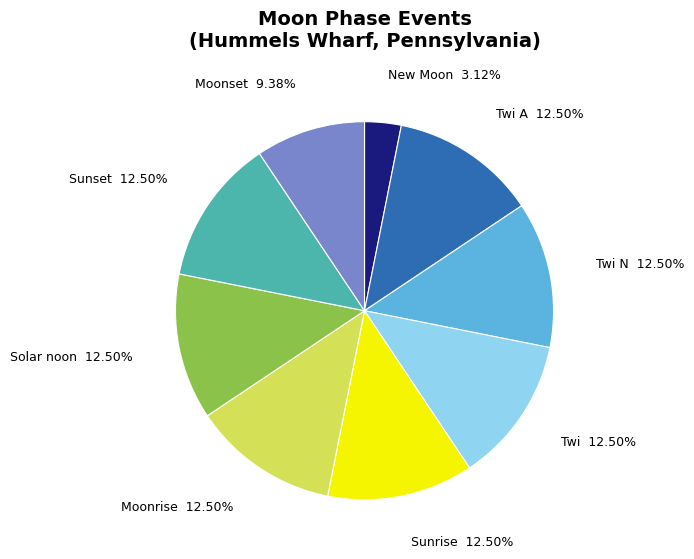

Does New Moon represent more than half of the total?

No